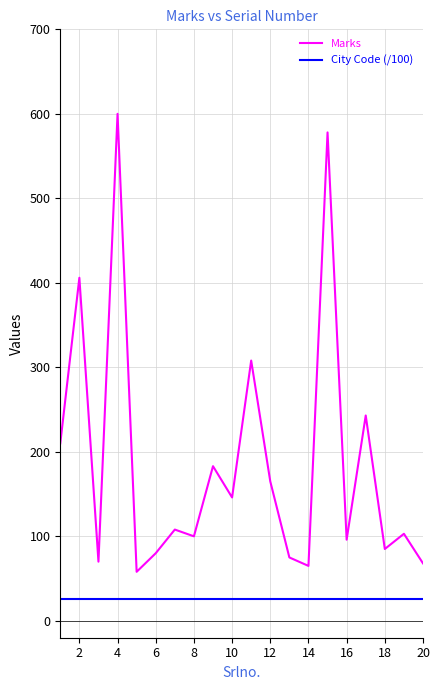

Which series has the largest total across all categories?

Marks